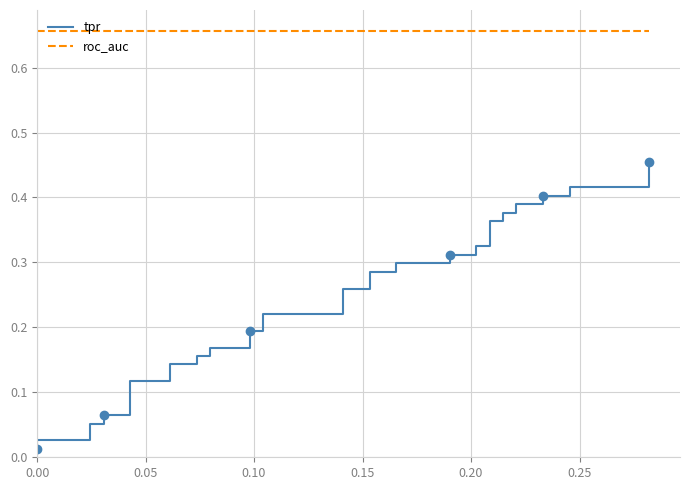

Reading left to right, list all the values displayed in this chart.

tpr: 0.0	0.0	0.0	0.1	0.1	0.1	0.1	0.1	0.1	0.1	0.1	0.2	0.2	0.2	0.2	0.2	0.2	0.2	0.2	0.3	0.3	0.3	0.3	0.3	0.3	0.3	0.3	0.3	0.3	0.4	0.4	0.4	0.4	0.4	0.4	0.4	0.4	0.4	0.4	0.5
roc_auc: 0.7	0.7	0.7	0.7	0.7	0.7	0.7	0.7	0.7	0.7	0.7	0.7	0.7	0.7	0.7	0.7	0.7	0.7	0.7	0.7	0.7	0.7	0.7	0.7	0.7	0.7	0.7	0.7	0.7	0.7	0.7	0.7	0.7	0.7	0.7	0.7	0.7	0.7	0.7	0.7